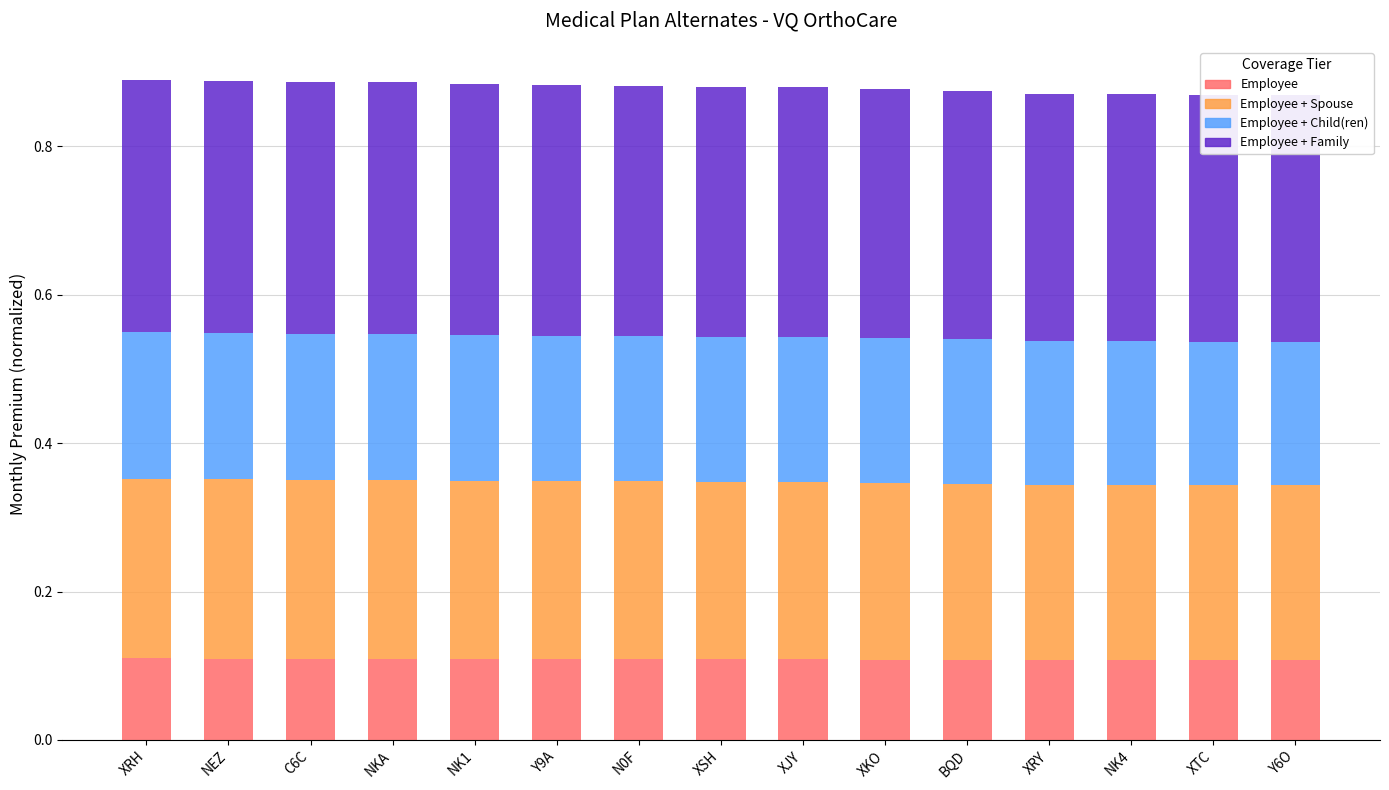

True or false: Employee + Child(ren) has a value of 0.2 at BQD.

True